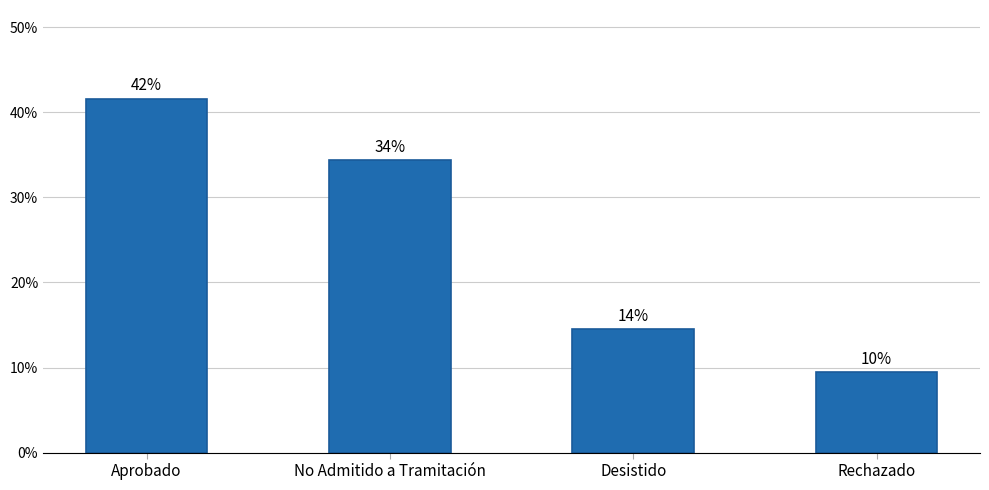

Does the chart contain any negative values?

No